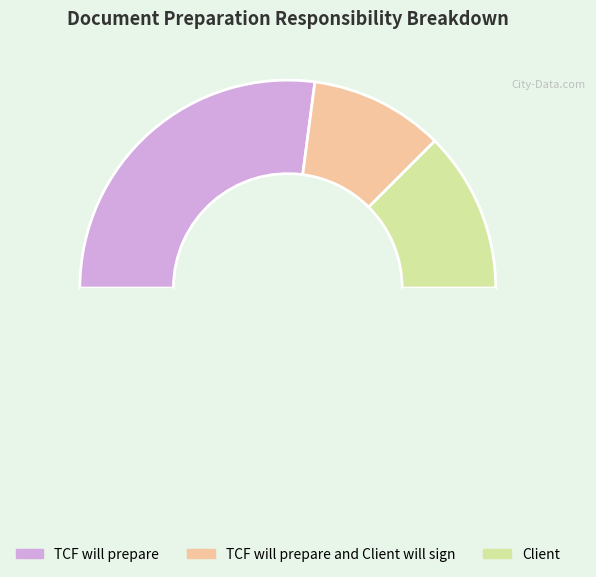

To the nearest percent, what is the average slice percentage?

33%